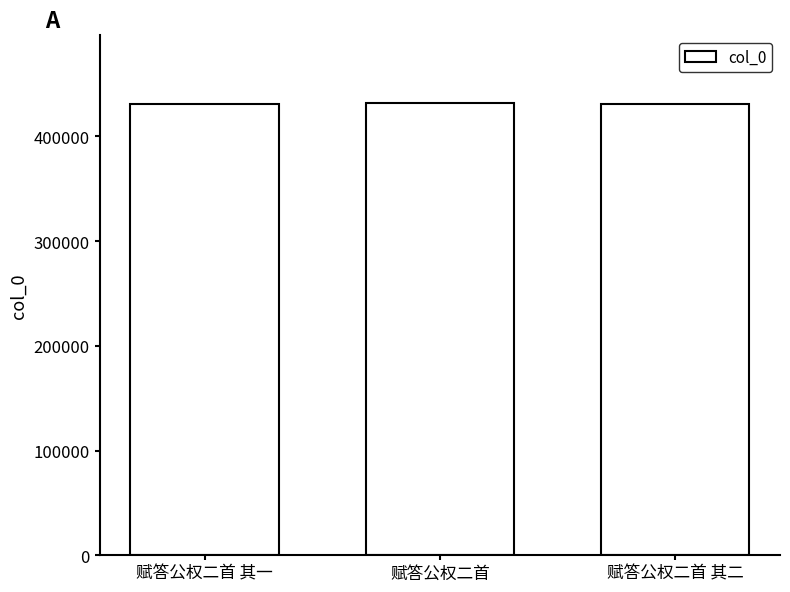

What is the greatest value displayed?

431998